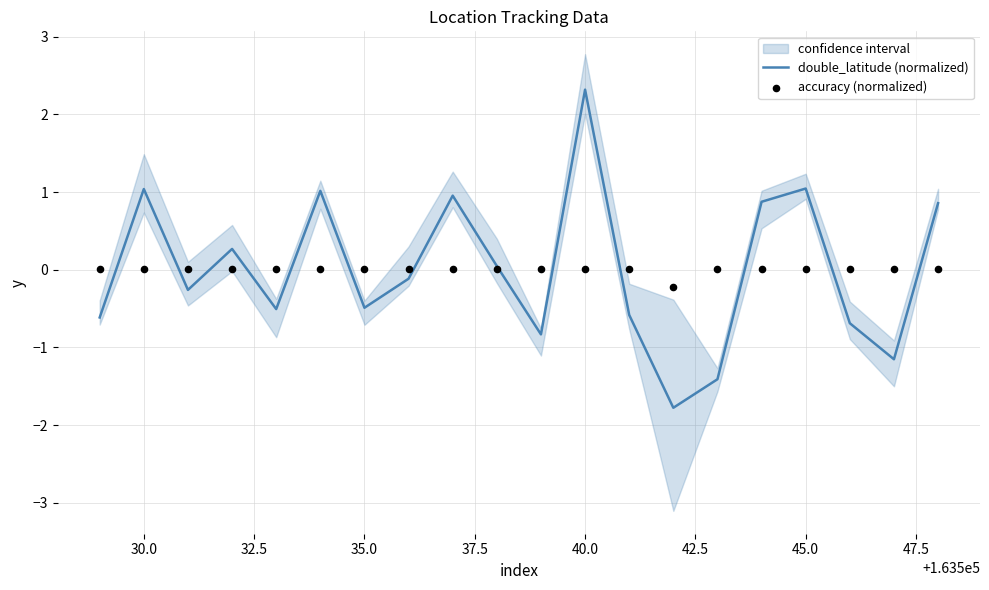

At how many categories does at least one series exceed -1?

20